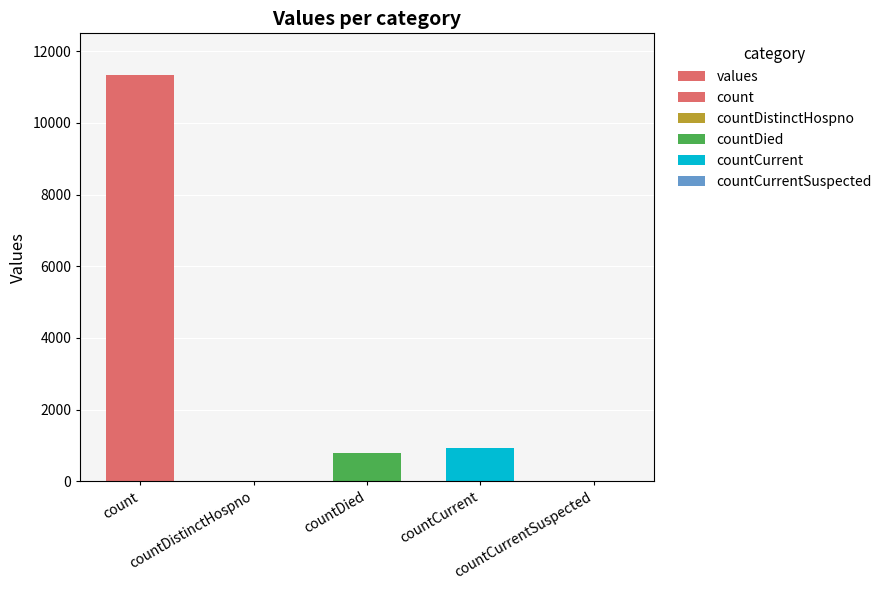

Reading left to right, what are all the values shown in this chart?

count=11327	countDistinctHospno=0	countDied=782	countCurrent=939	countCurrentSuspected=0